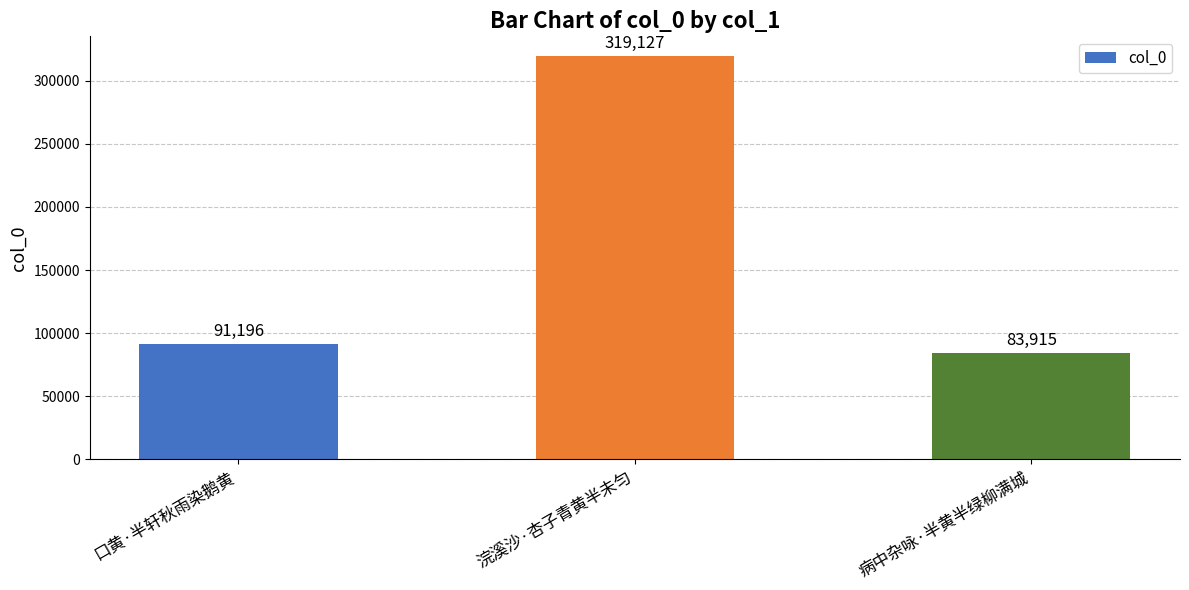

Which category has the highest value across all series?

浣溪沙·杏子青黄半未匀